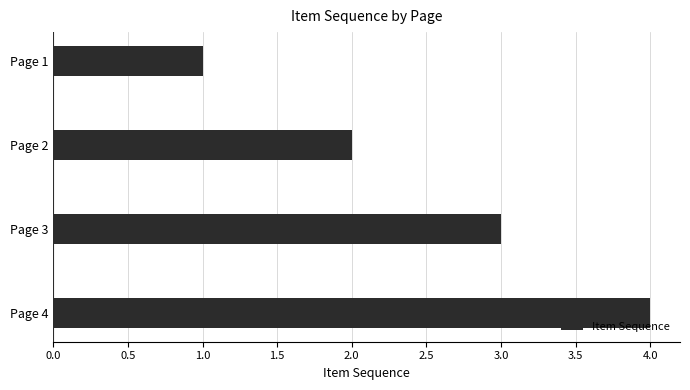

How many bars are there in total?

4